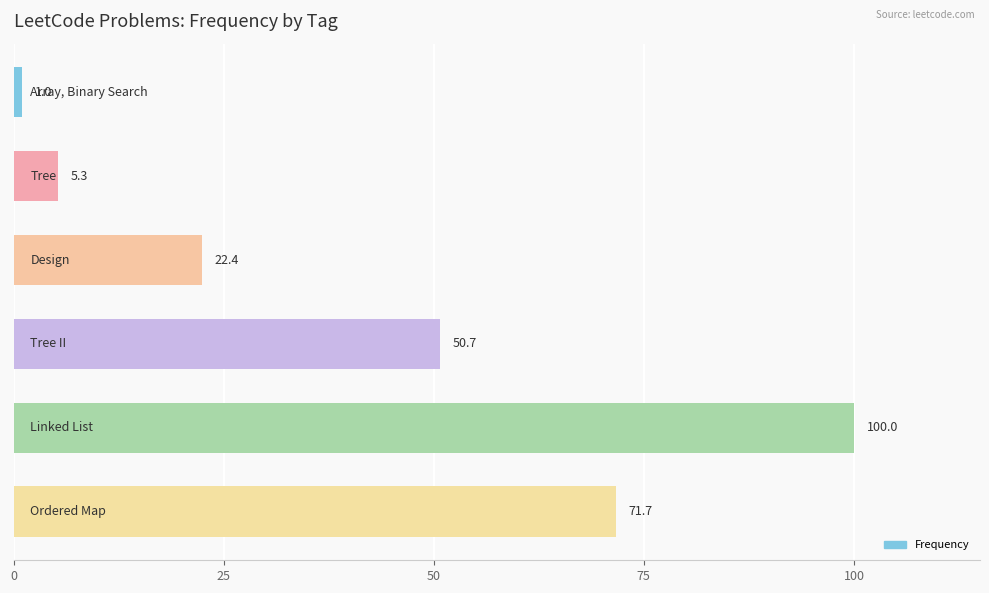

What is the value of the 3rd bar from the top?

22.4